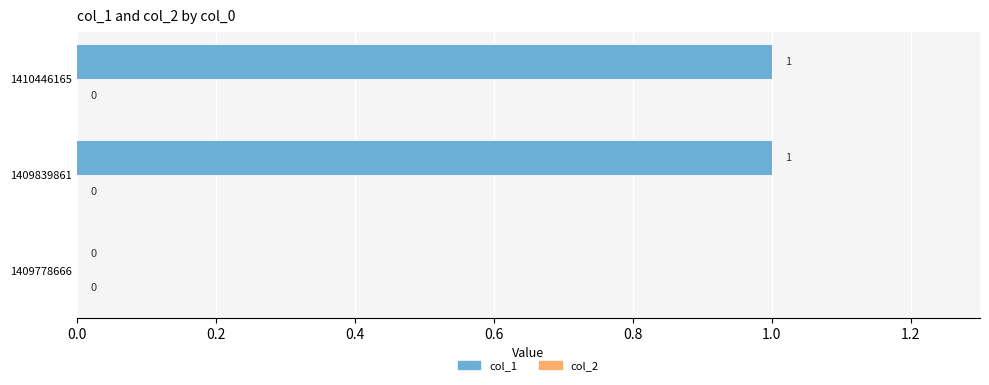

What is the change in value from 1409778666 to 1409839861?

+1